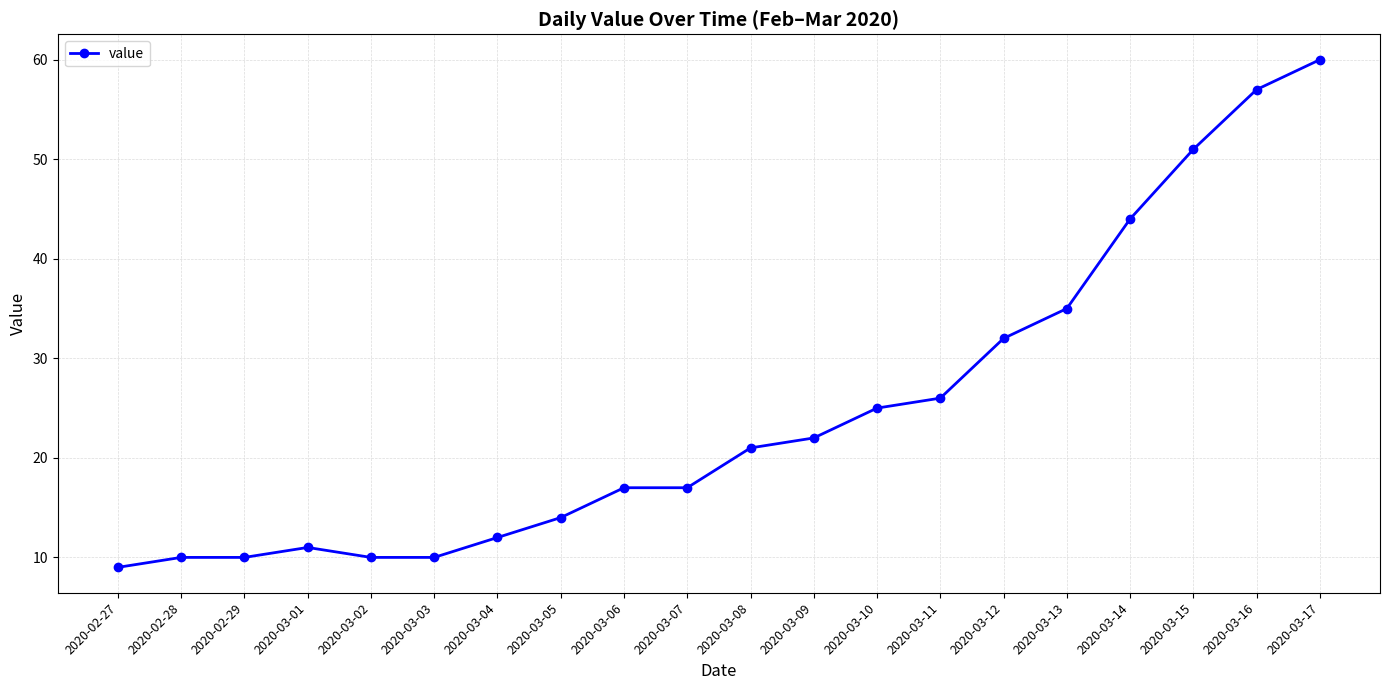

Which has a higher value, 2020-03-07 or 2020-03-04?

2020-03-07